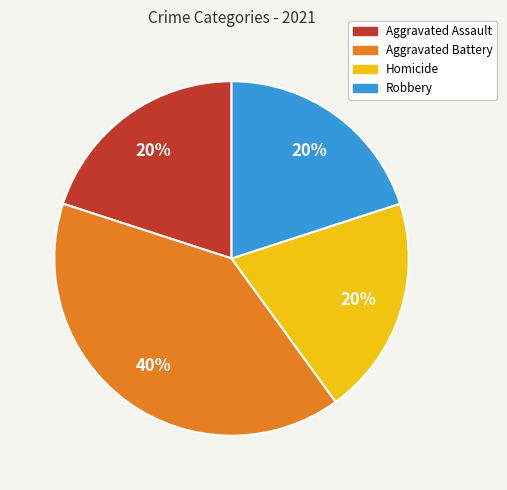

Which category has the biggest portion of the pie?

Aggravated Battery